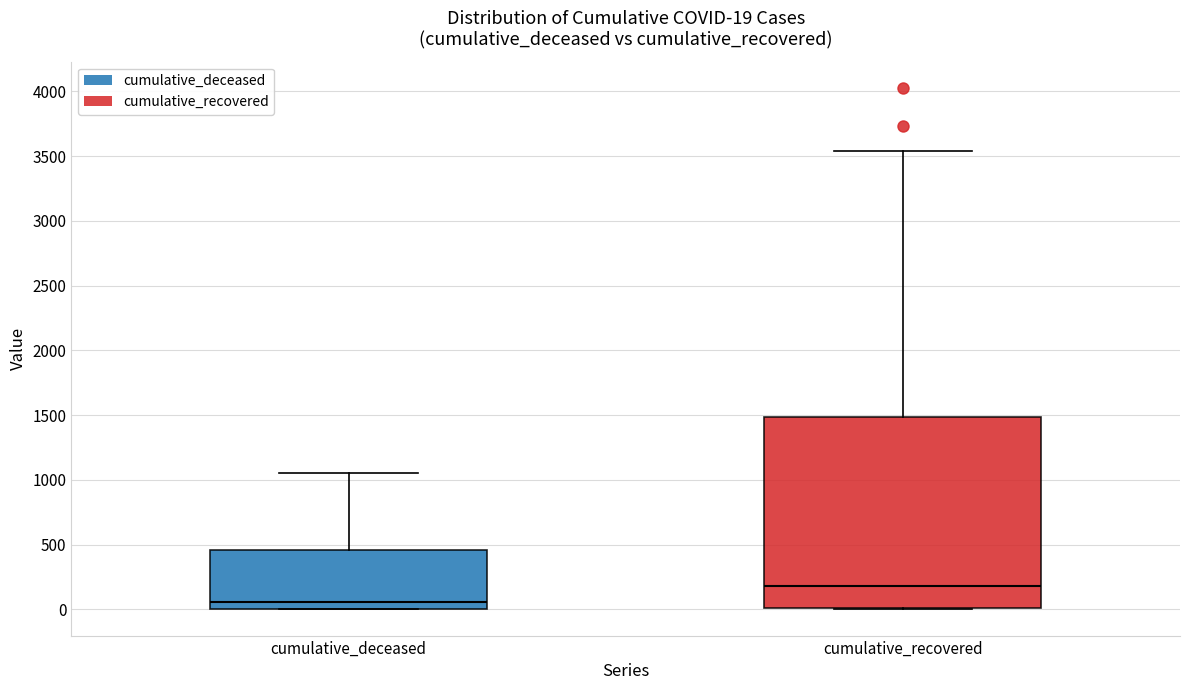

Which box is the tallest, from its lower edge to its upper edge?

cumulative_recovered